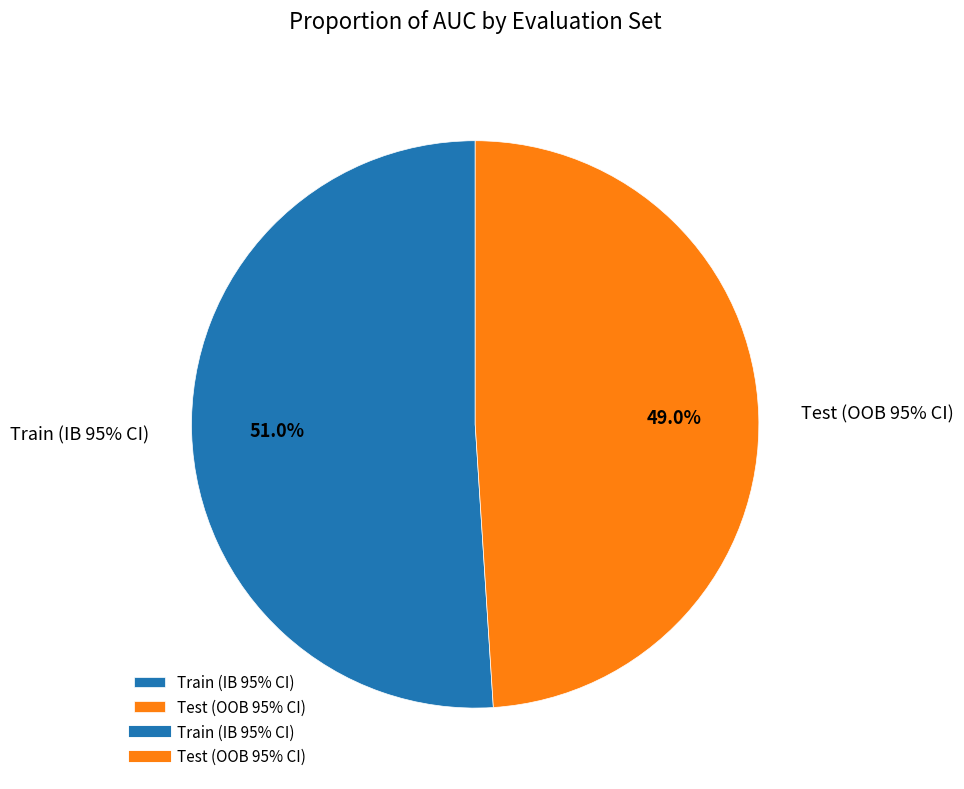

Count the number of slices in the pie.

2